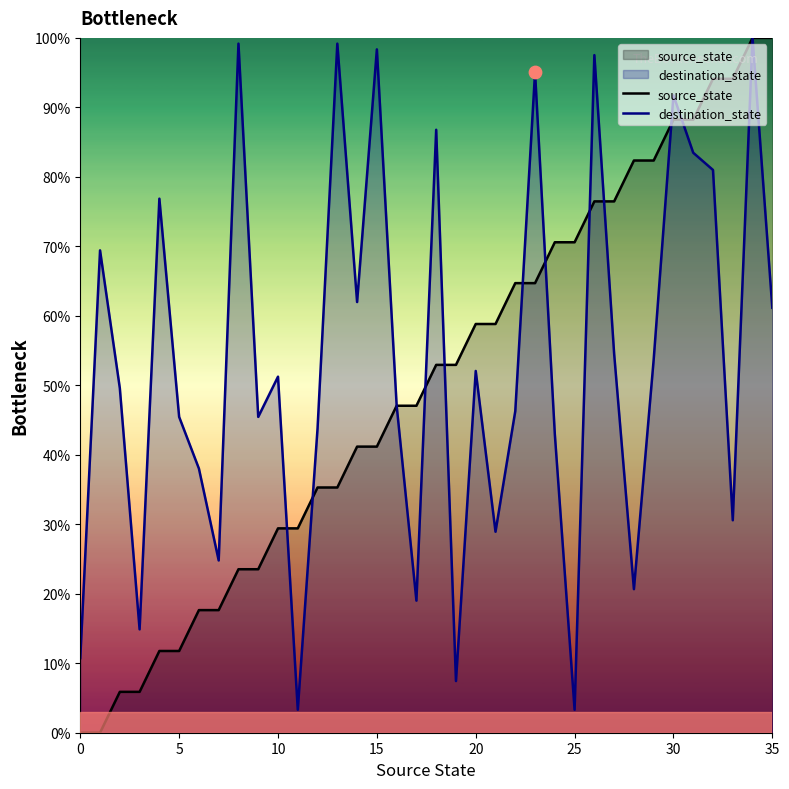

At how many categories does at least one series exceed 32?

32